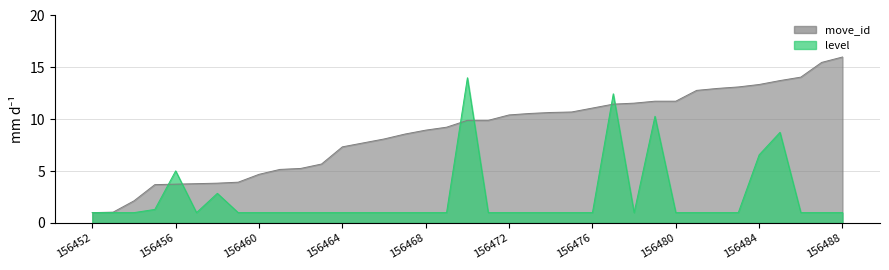

Which category has the lowest value across all series?

156452